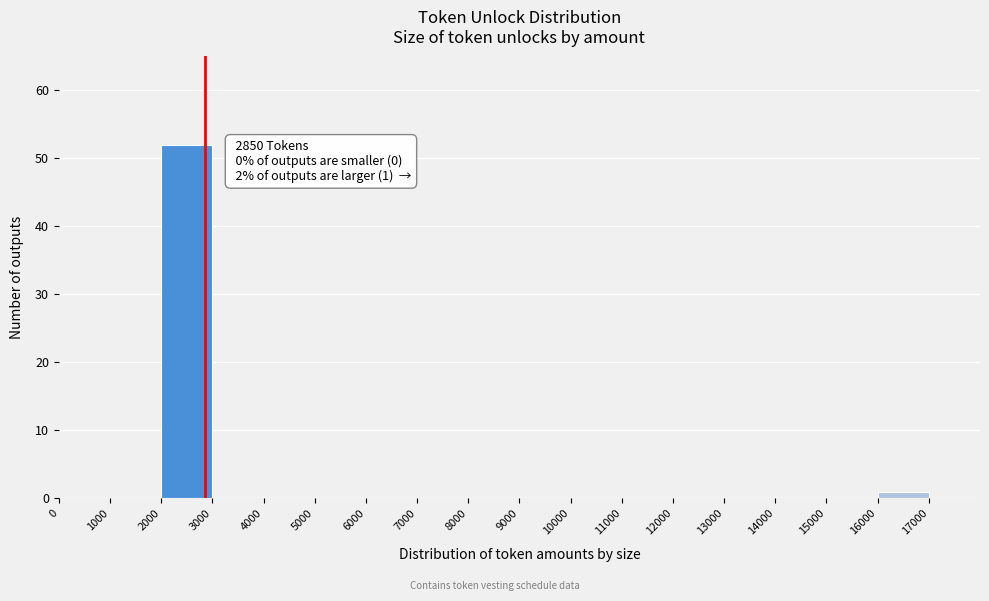

Which range on the x-axis has the tallest bar?

2000 to 3000